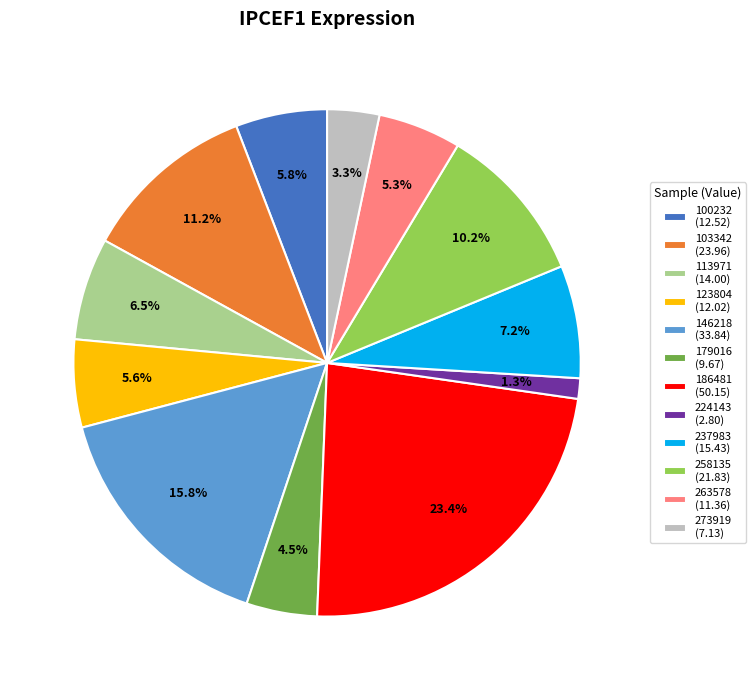

True or false: 103342 accounts for 5% of the total.

False